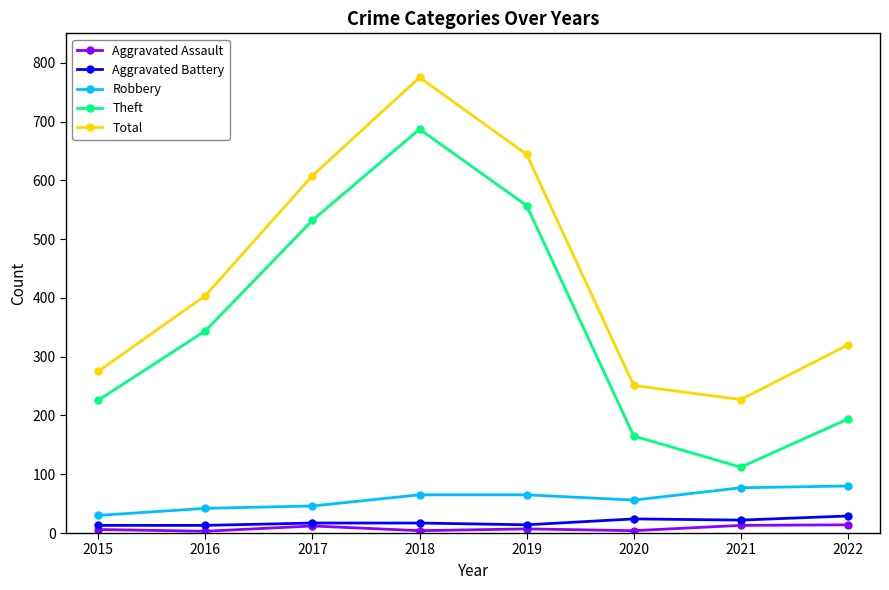

What is the minimum value for Theft?

112